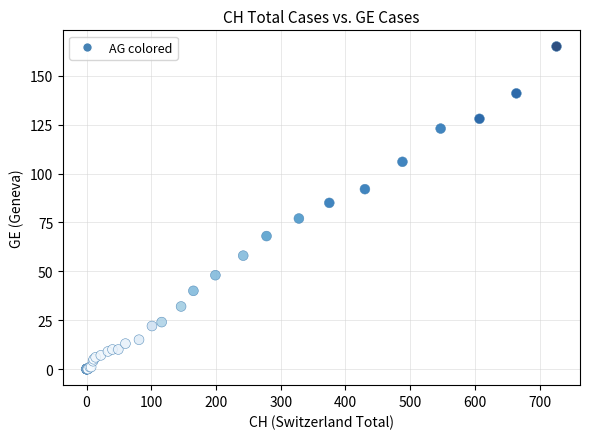

What Y value in the scatter plot is closest to 82?

85